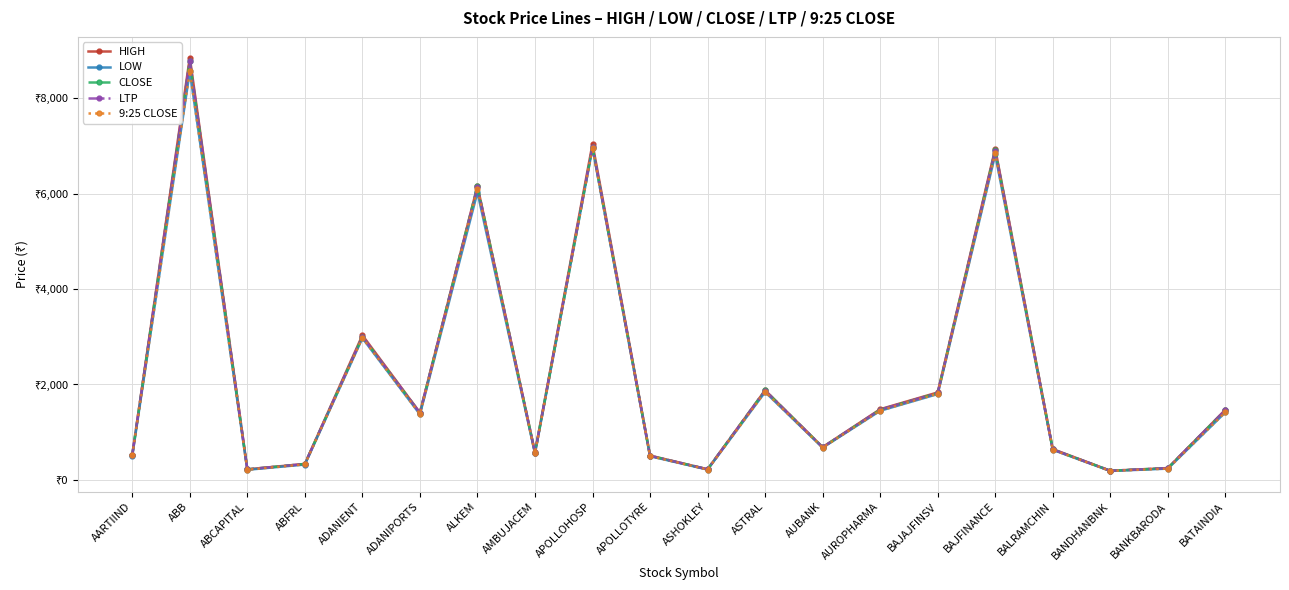

Rank the series at ABCAPITAL from highest to lowest value.

HIGH, CLOSE, LTP, 9:25 CLOSE, LOW